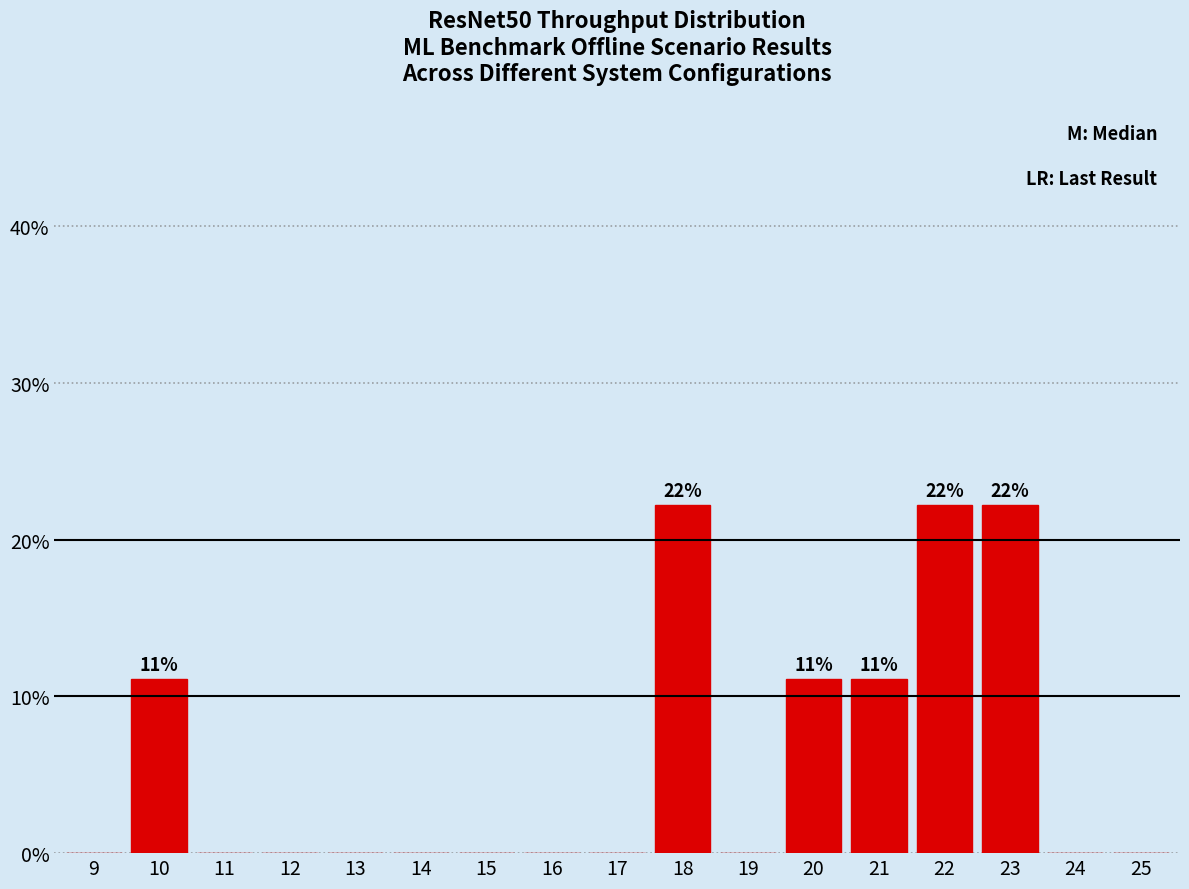

Reading left to right, extract all data points from this chart.

9=0.0	10=11.1	11=0.0	12=0.0	13=0.0	14=0.0	15=0.0	16=0.0	17=0.0	18=22.2	19=0.0	20=11.1	21=11.1	22=22.2	23=22.2	24=0.0	25=0.0